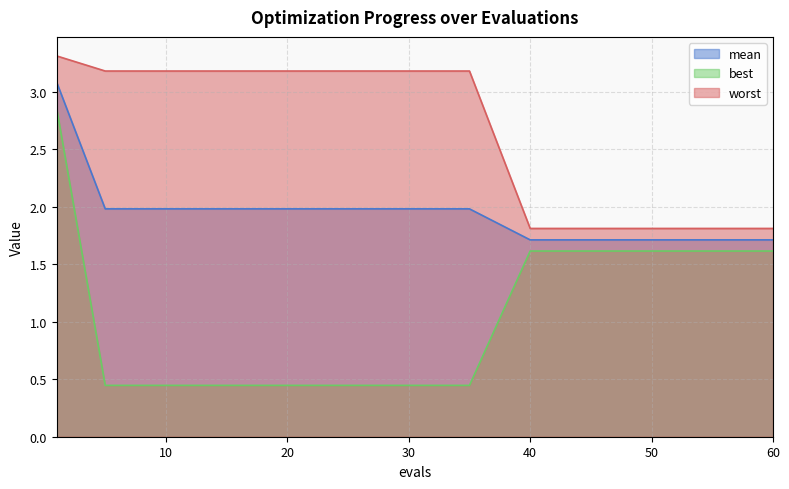

What is the average value of the mean series?

1.9